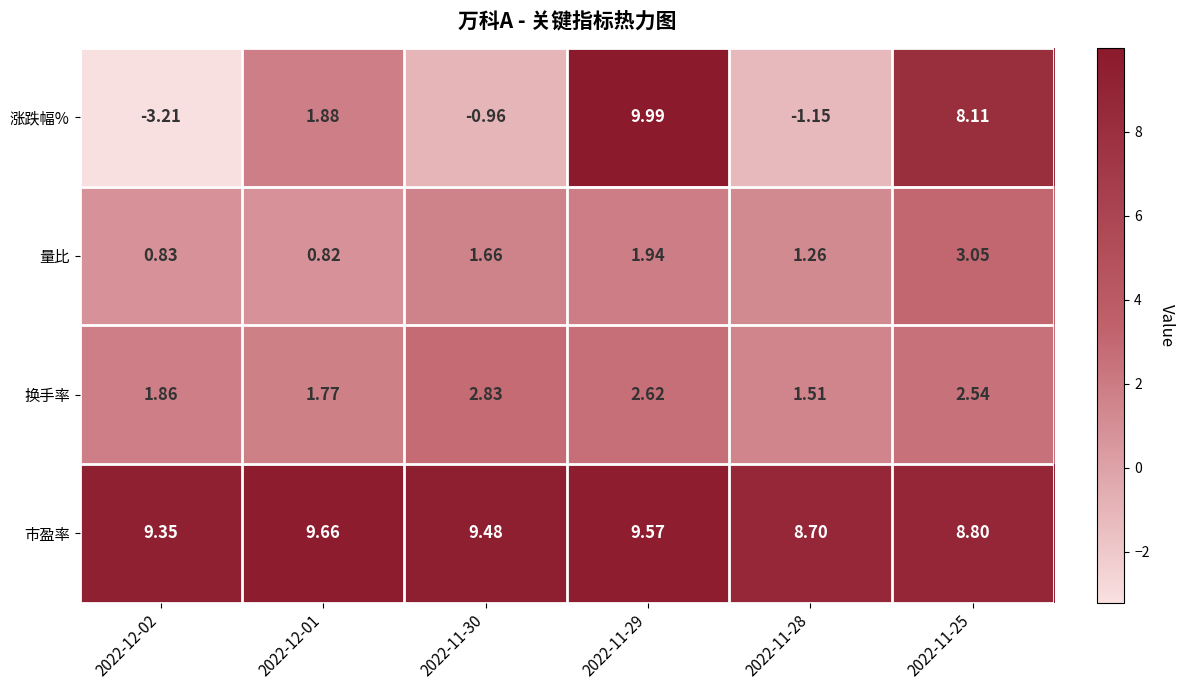

Where does the 市盈率 series first go above 9?

2022-12-02